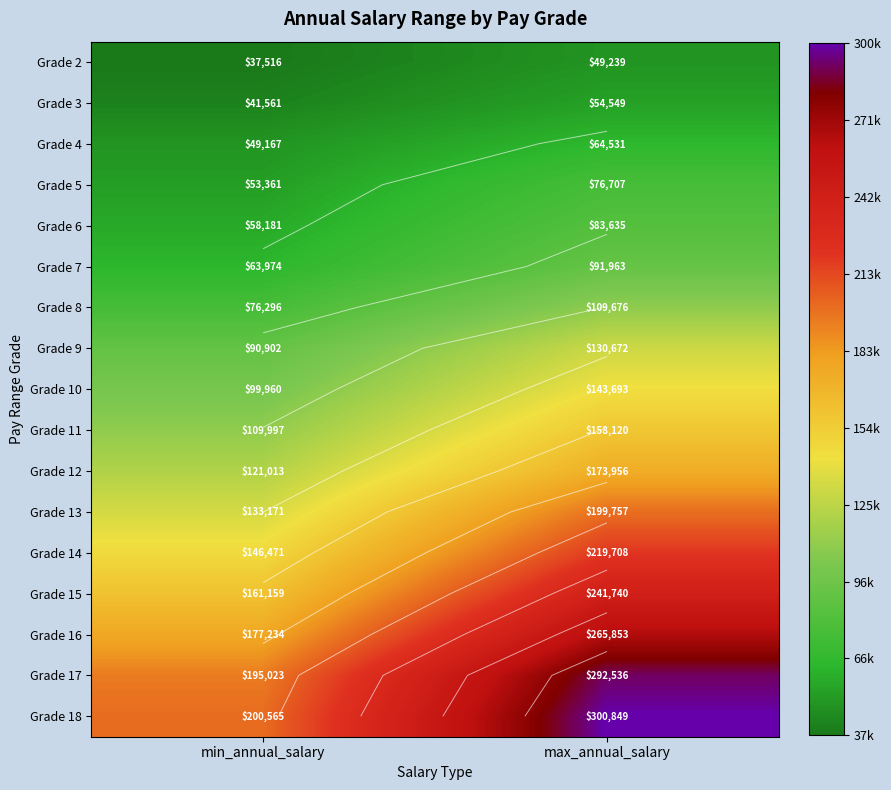

Rank the series at min_annual_salary from lowest to highest value.

Grade 2, Grade 3, Grade 4, Grade 5, Grade 6, Grade 7, Grade 8, Grade 9, Grade 10, Grade 11, Grade 12, Grade 13, Grade 14, Grade 15, Grade 16, Grade 17, Grade 18